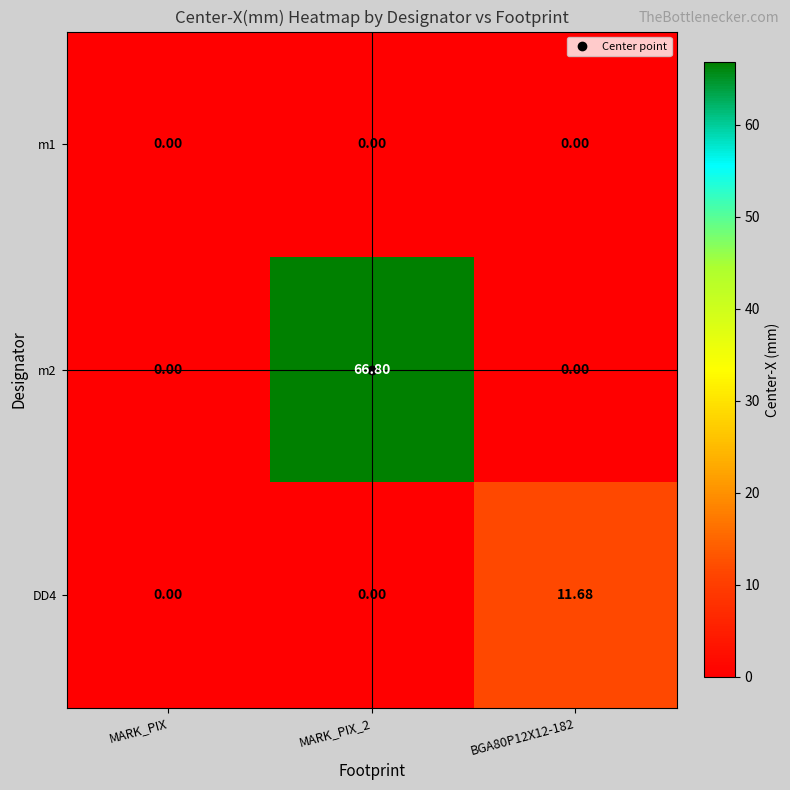

List the series in order of their overall mean, lowest first.

m1, DD4, m2